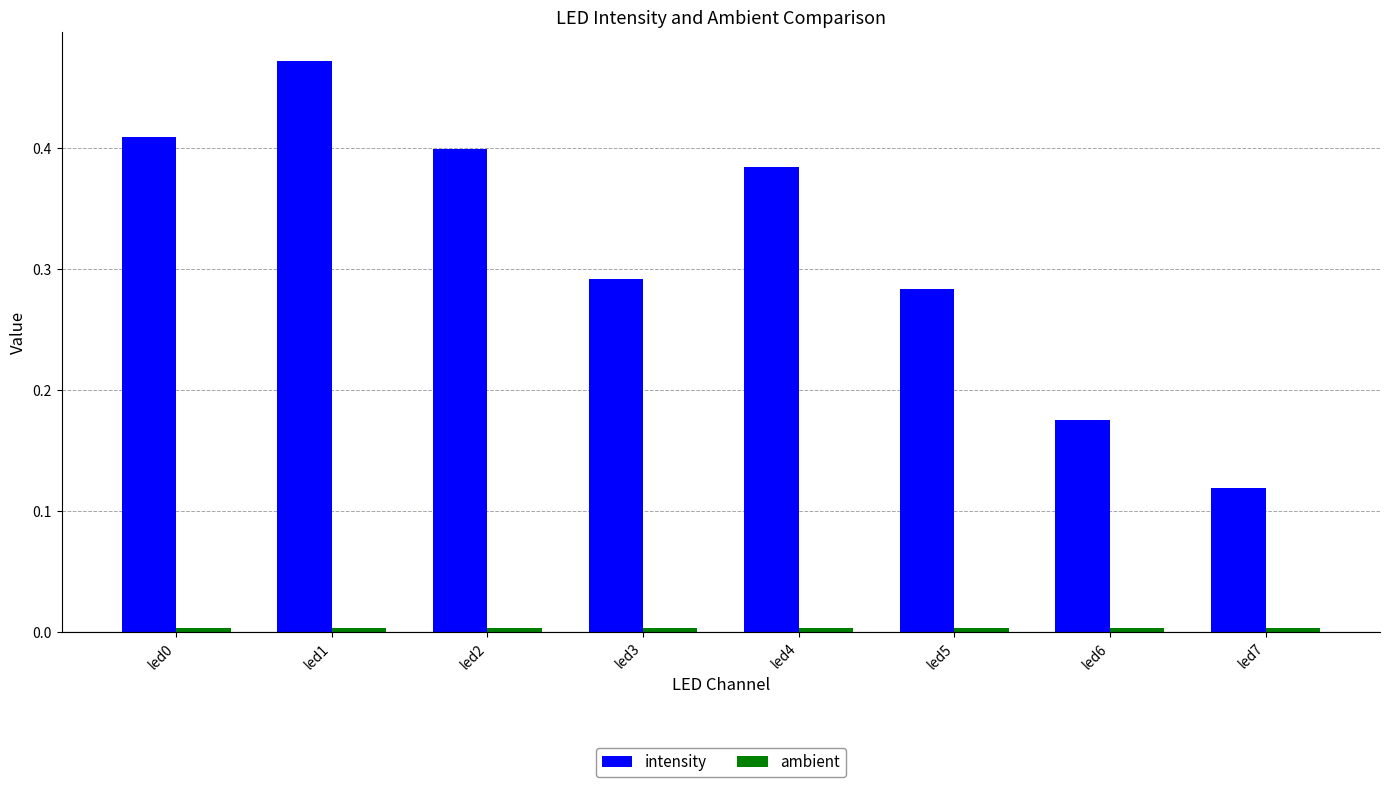

Which series has the largest range (max minus min)?

intensity